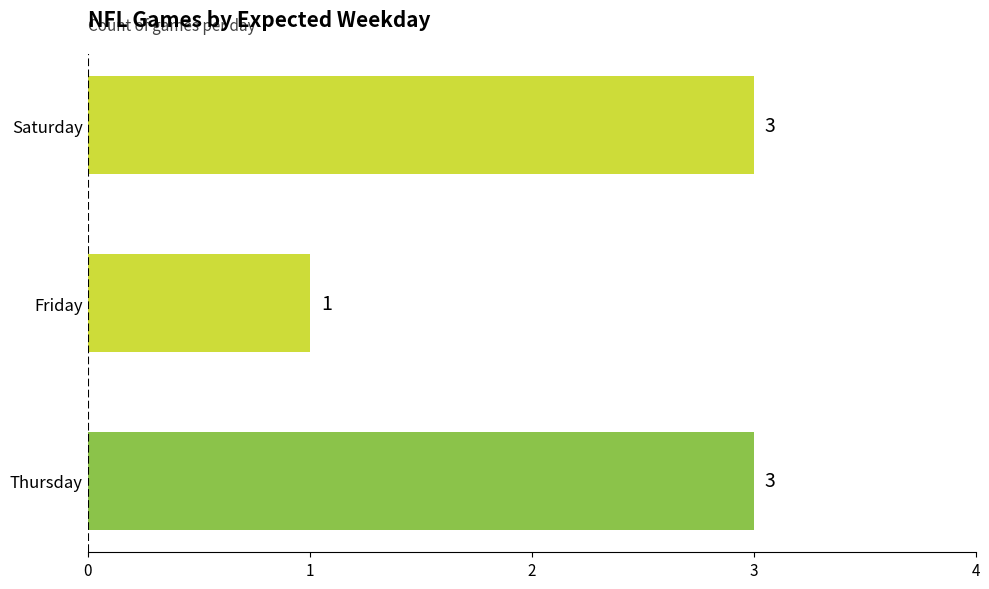

What is the sum of all values?

7